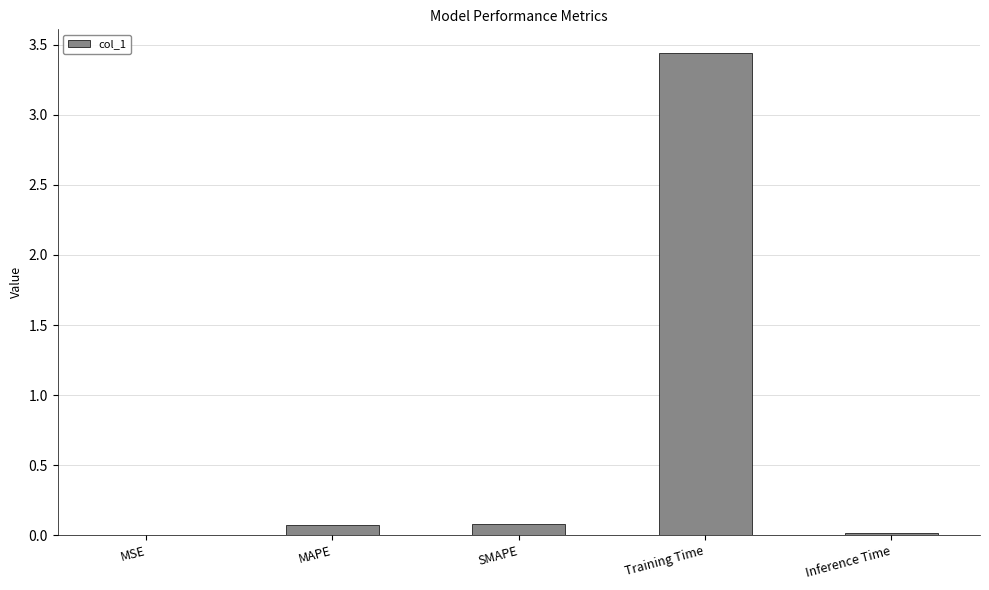

What is the approximate value at MAPE?

0.1